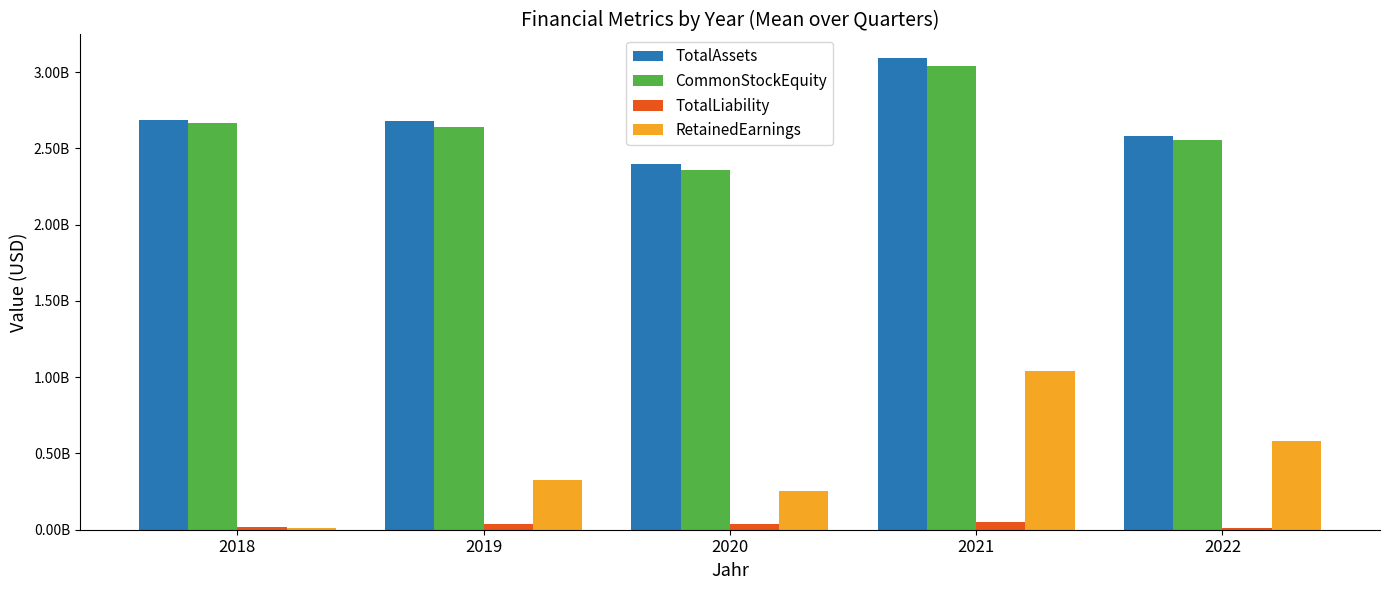

What are all the series names shown in the legend?

TotalAssets, CommonStockEquity, TotalLiability, RetainedEarnings